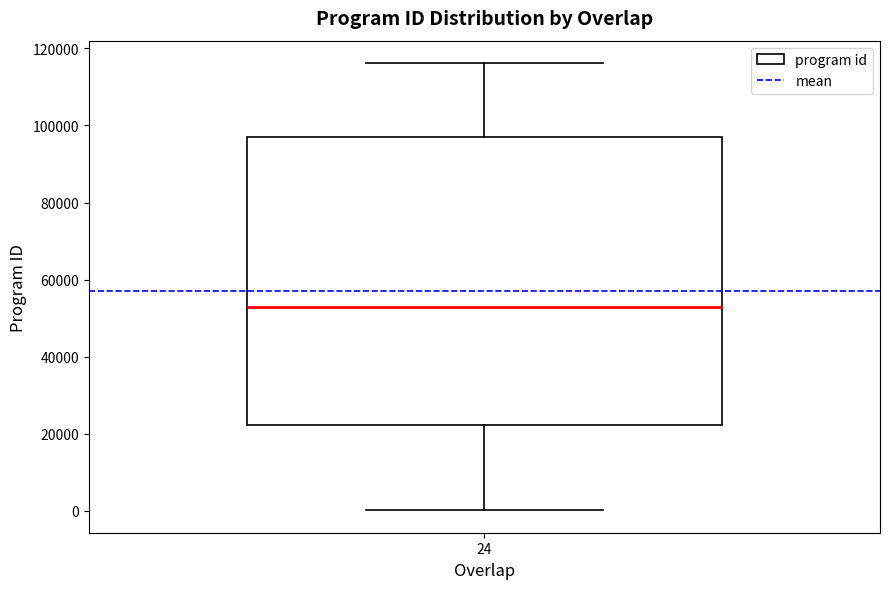

Transcribe this box plot: give where the median line is, the range the box spans, and where the two whiskers end, as read against the y-axis. The values are not printed on the chart, so give them approximately, as read against the axis.

median 52000, box 22000 to 96000, whiskers 0 to 116000